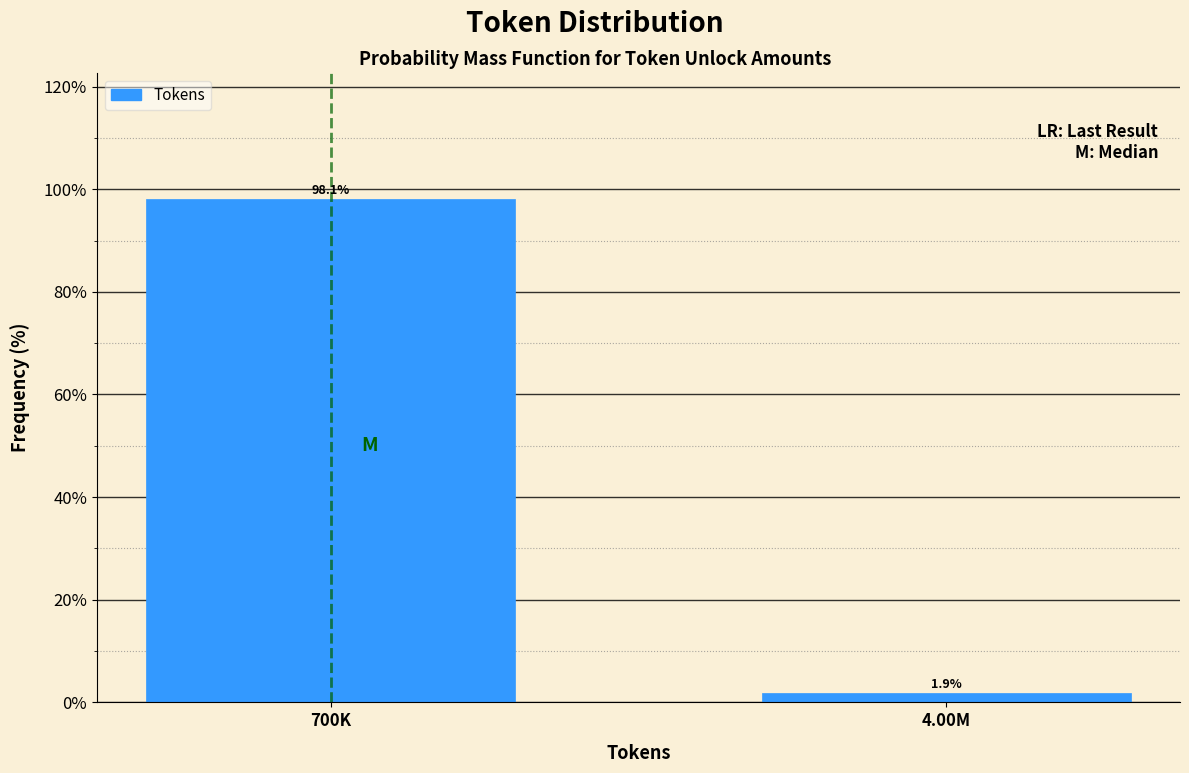

Reading left to right, extract all data points from this chart.

700K=98.1	4.00M=1.9